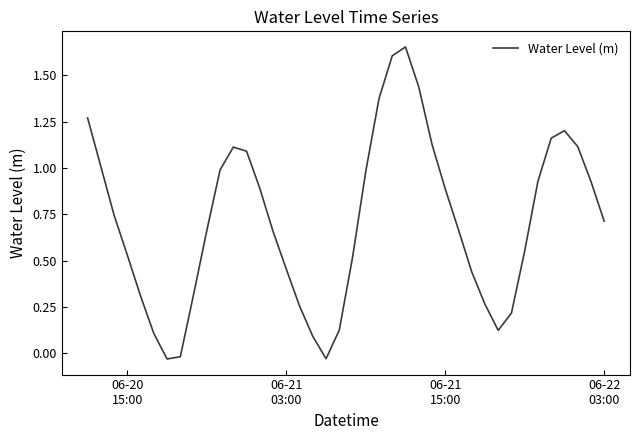

Does the chart display data point markers on the line(s)?

No